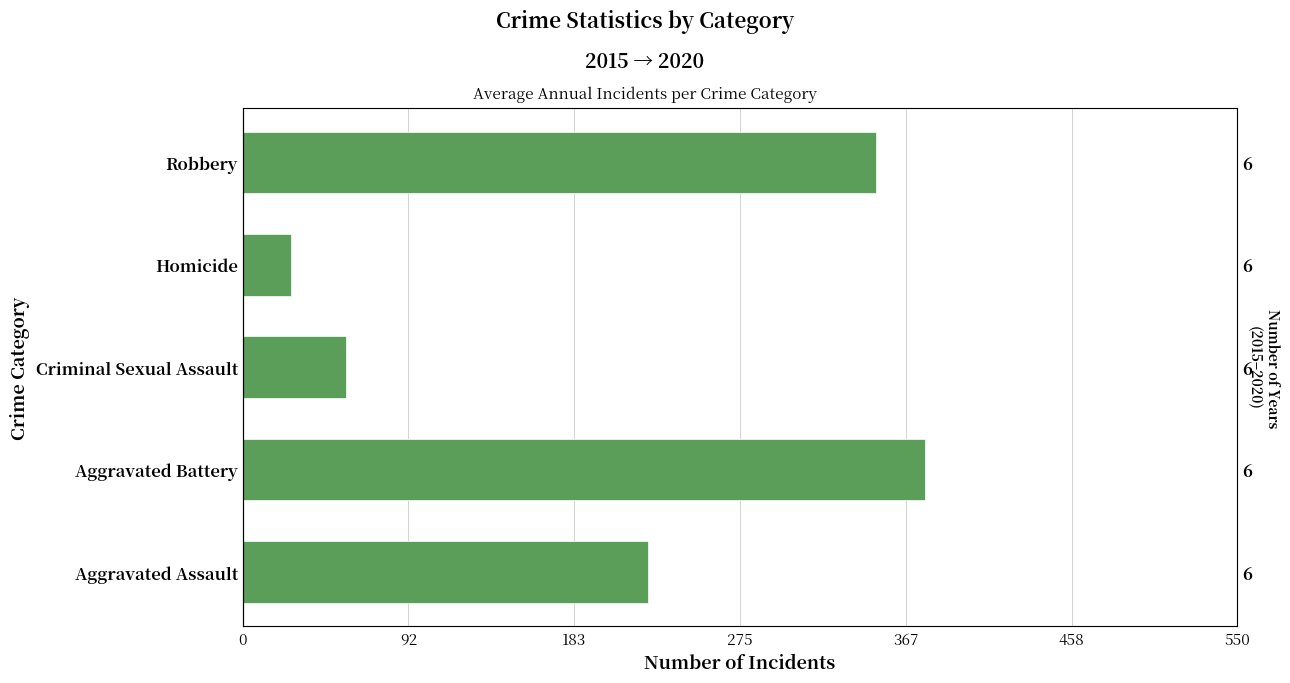

How many bars are there in total?

5